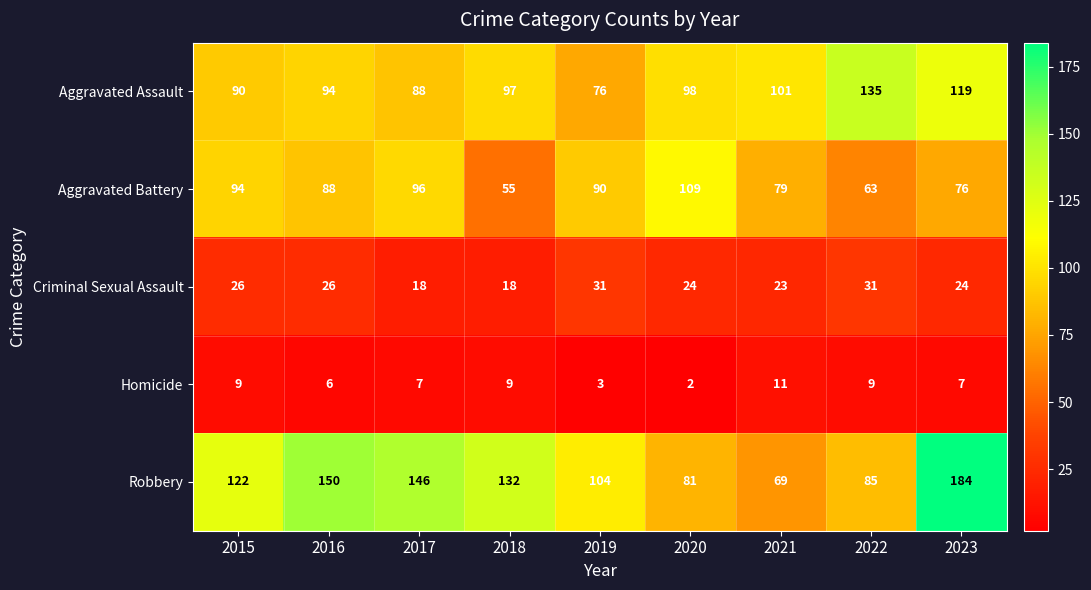

Which label corresponds to the largest value in the chart?

2023